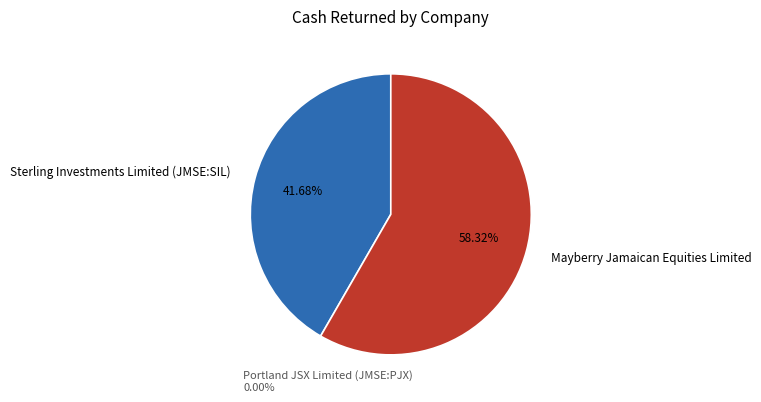

To the nearest percent, what portion does Sterling Investments Limited (JMSE:SIL) represent?

42%